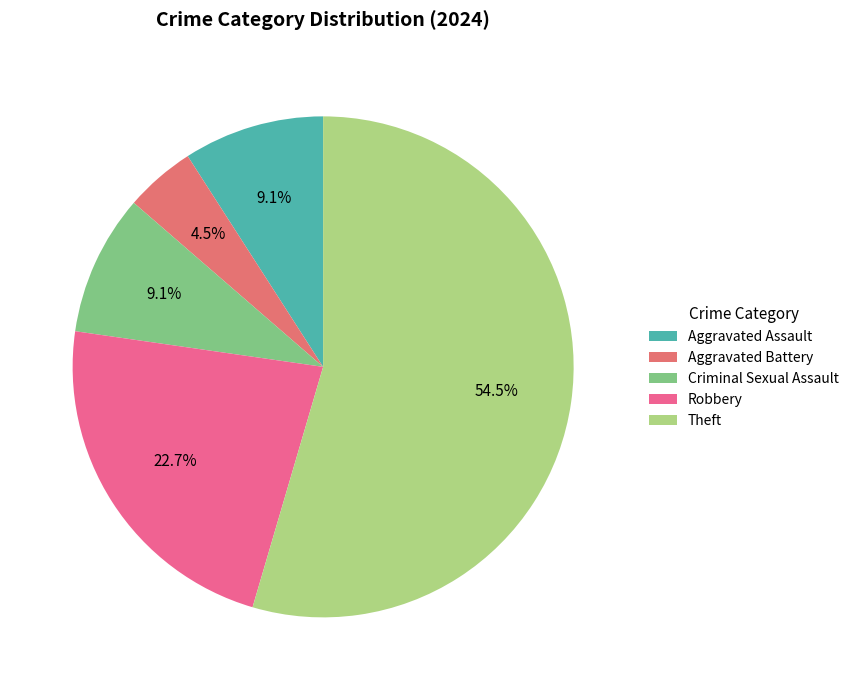

To the nearest percent, what is the difference between the largest and smallest slice percentages?

50%